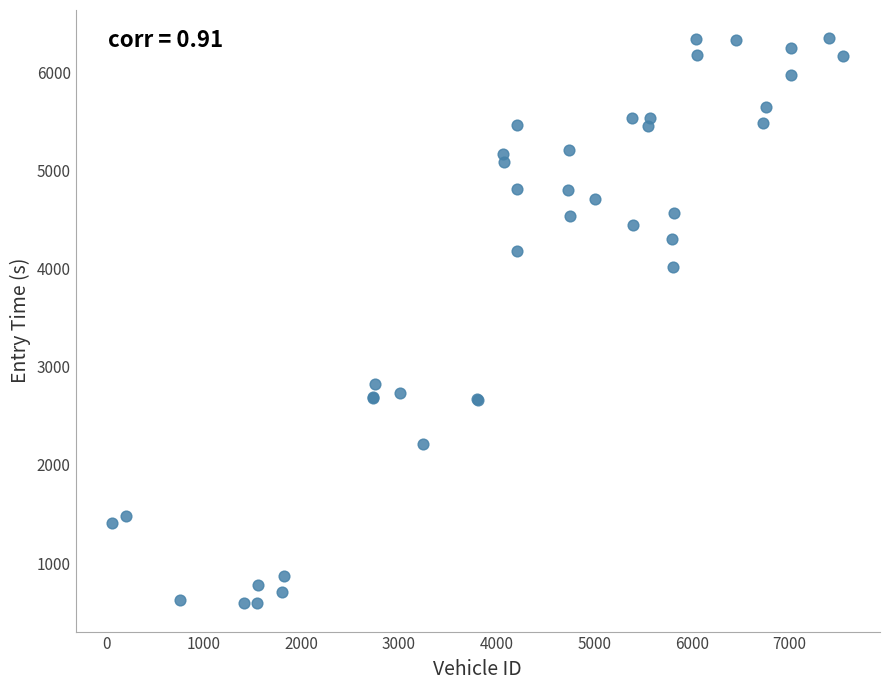

What Y value in the scatter plot is closest to 3470?

4014.8